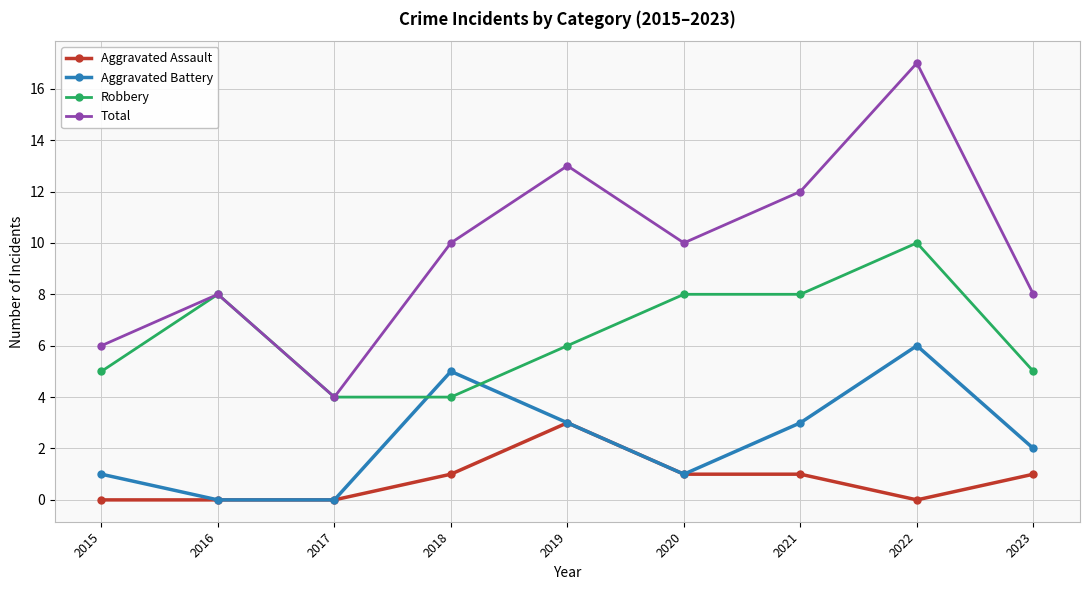

Which series has the largest range (max minus min)?

Total